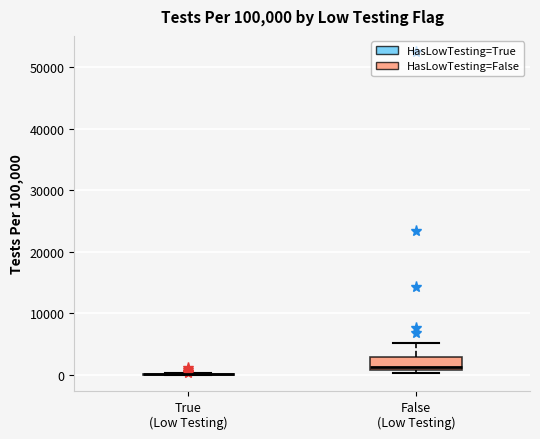

Reading left to right, read every box against the y-axis: the position of its median line, the range the box covers, and the ends of its whiskers. The values are not printed on the chart, so give them approximately, as read against the axis.

True (Low Testing): box collapsed to a line at 0, whiskers 0 to 0
False (Low Testing): median 1000 (just above the box's lower edge), box 1000 to 3000, whiskers 0 to 5000